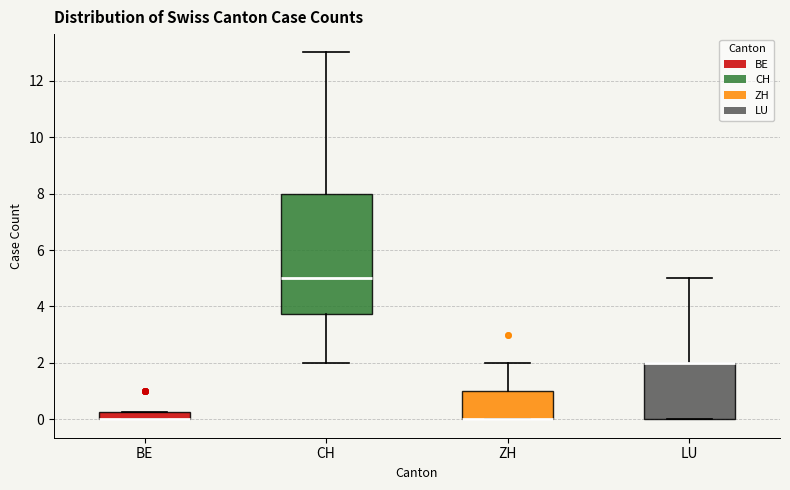

Comparing the boxes themselves (not the whiskers), which one is the tallest?

CH